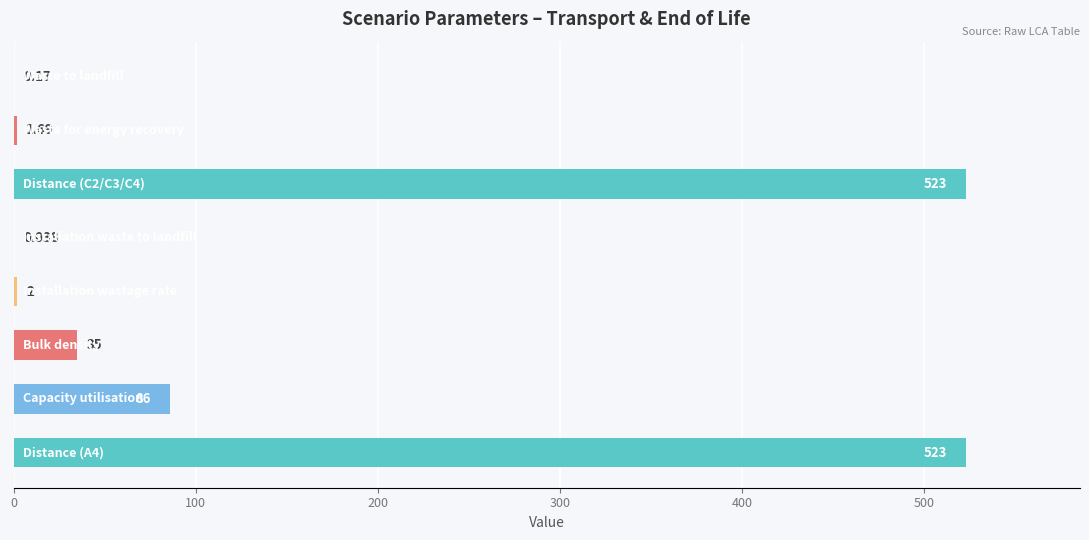

How many distinct data groups are displayed?

1